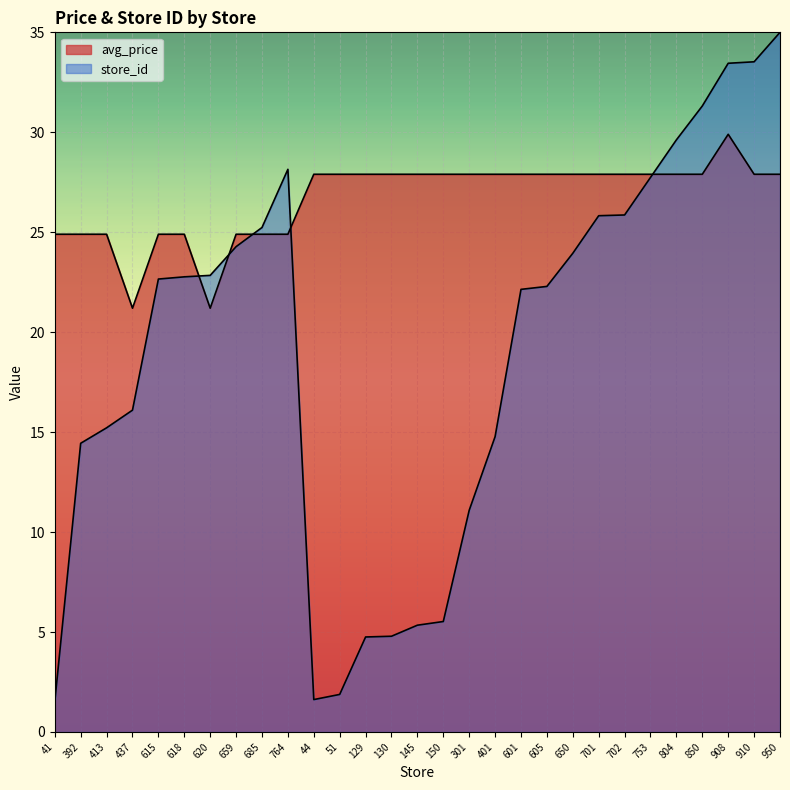

At which category is the sum across all series the highest?

908